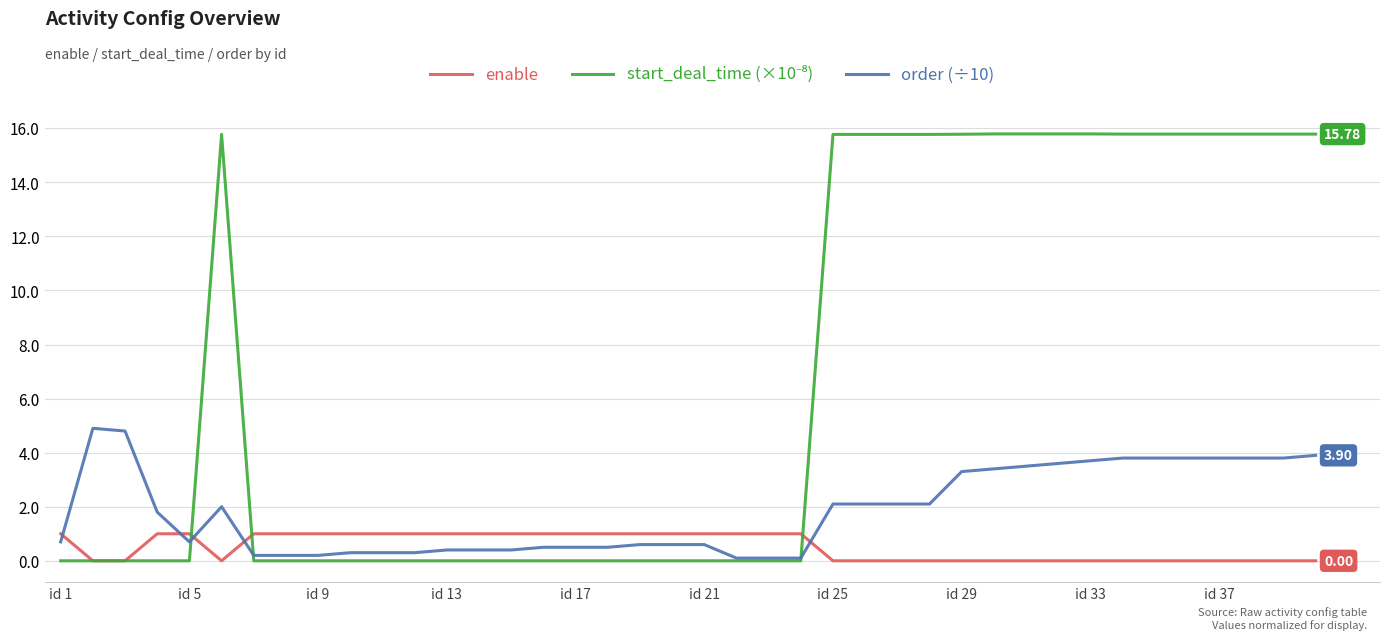

True or false: enable and order (÷10) intersect in this chart.

True